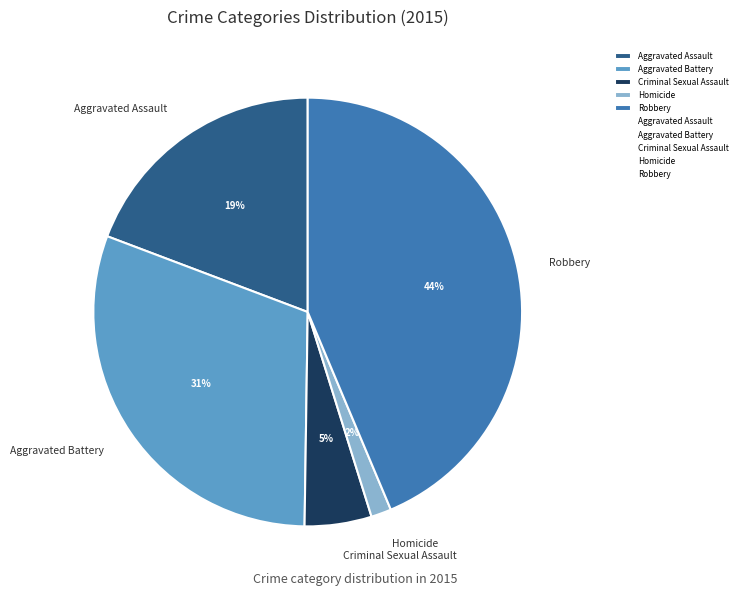

Do Robbery and Homicide together represent more than half of the pie?

No